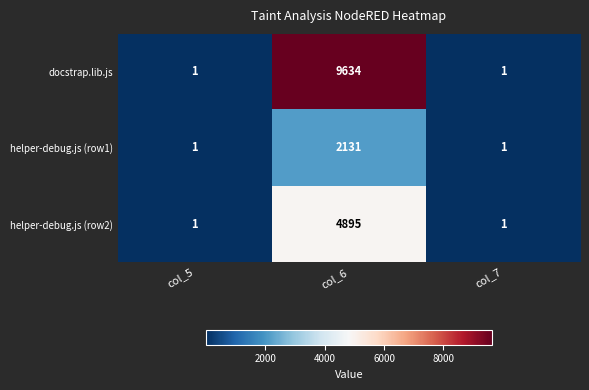

Reading left to right, what are all the values shown in this chart?

docstrap.lib.js: col_5=1	col_6=9634	col_7=1
helper-debug.js (row1): col_5=1	col_6=2131	col_7=1
helper-debug.js (row2): col_5=1	col_6=4895	col_7=1